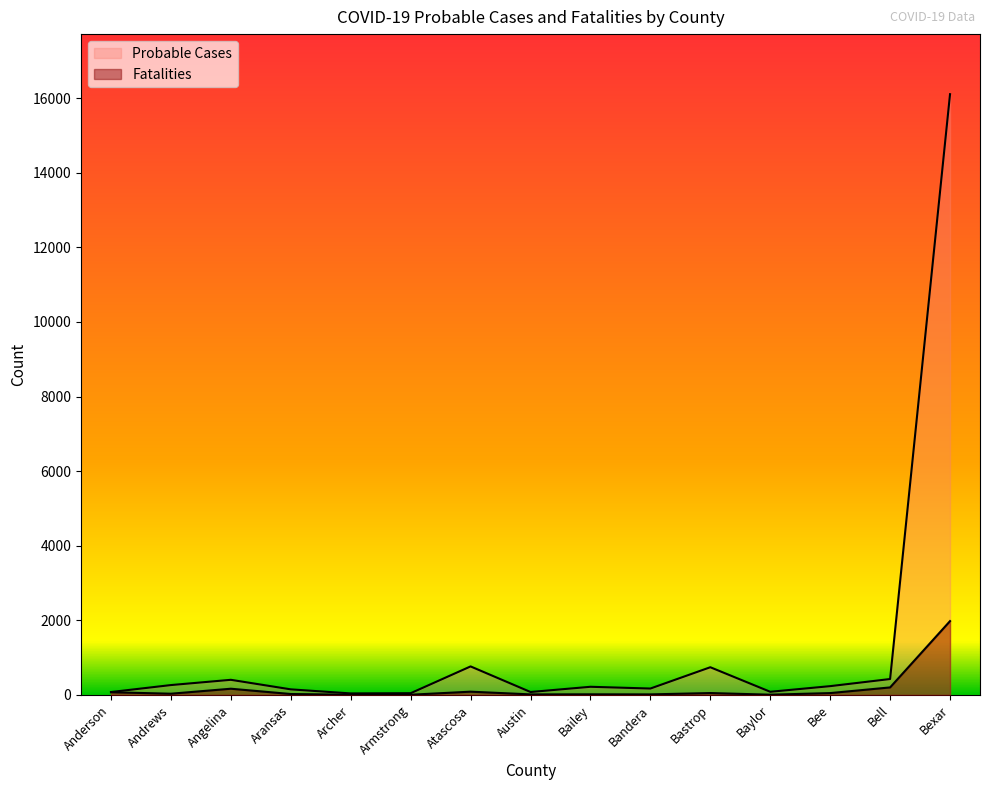

At which category is the sum across all series the highest?

Bexar